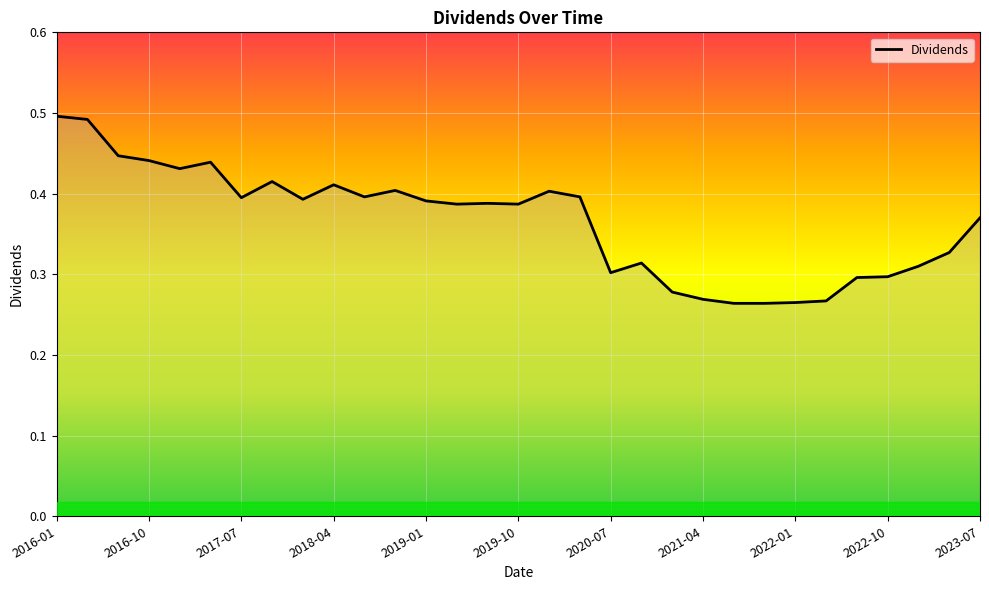

How many values are between 0 and 1?

31